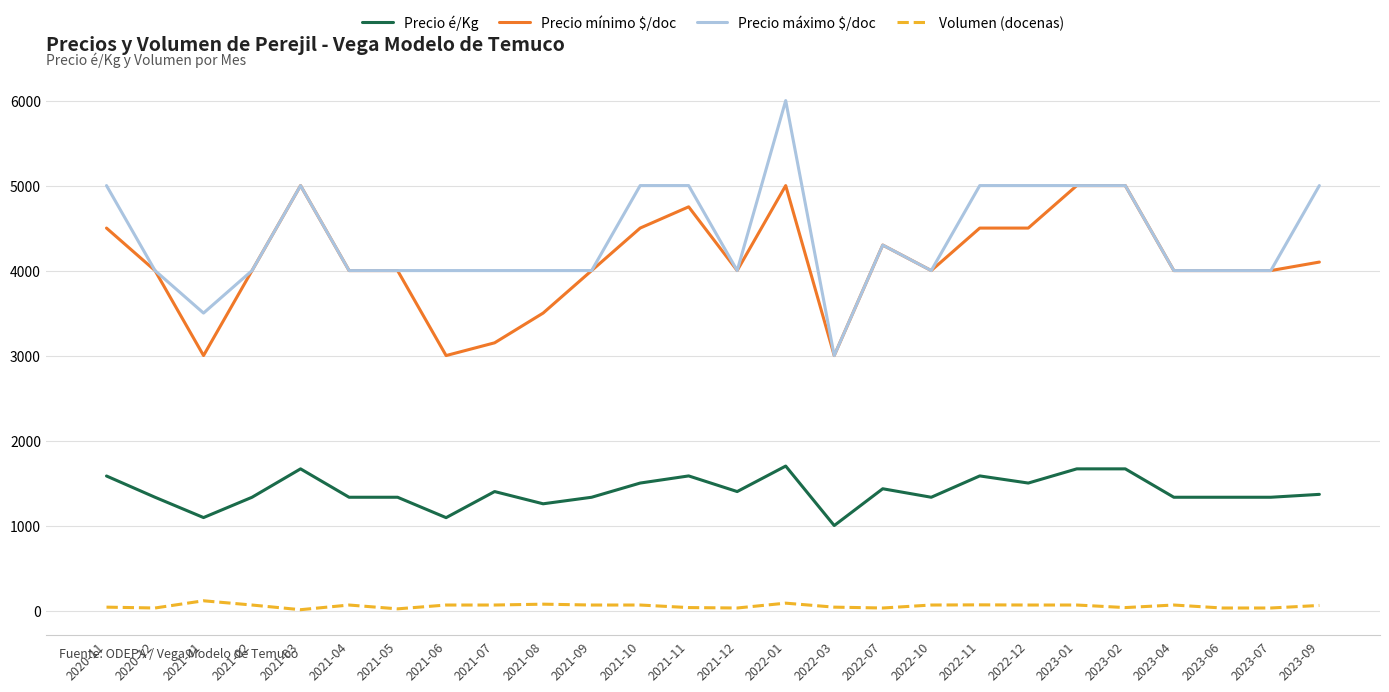

What is the maximum value for Precio mínimo $/doc?

5000